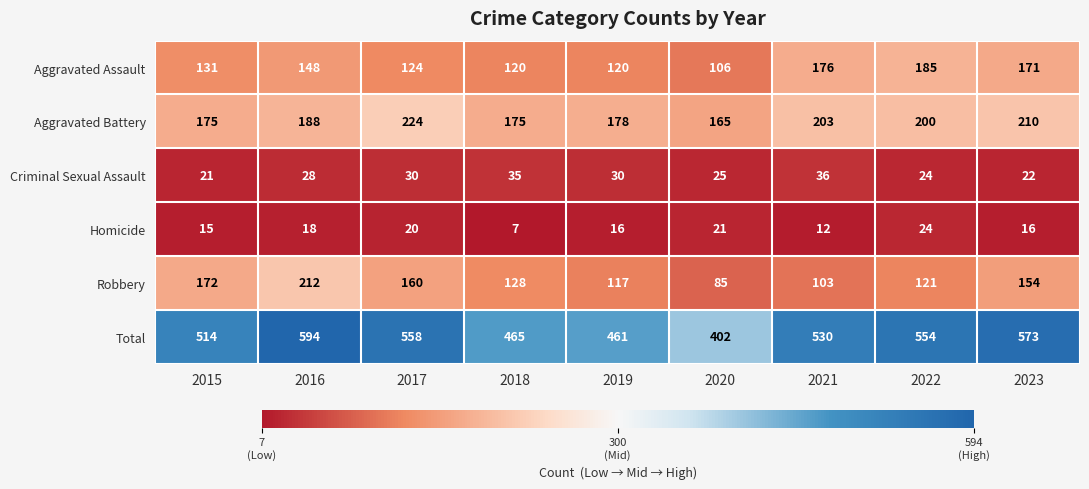

Which series has the largest total across all categories?

Total